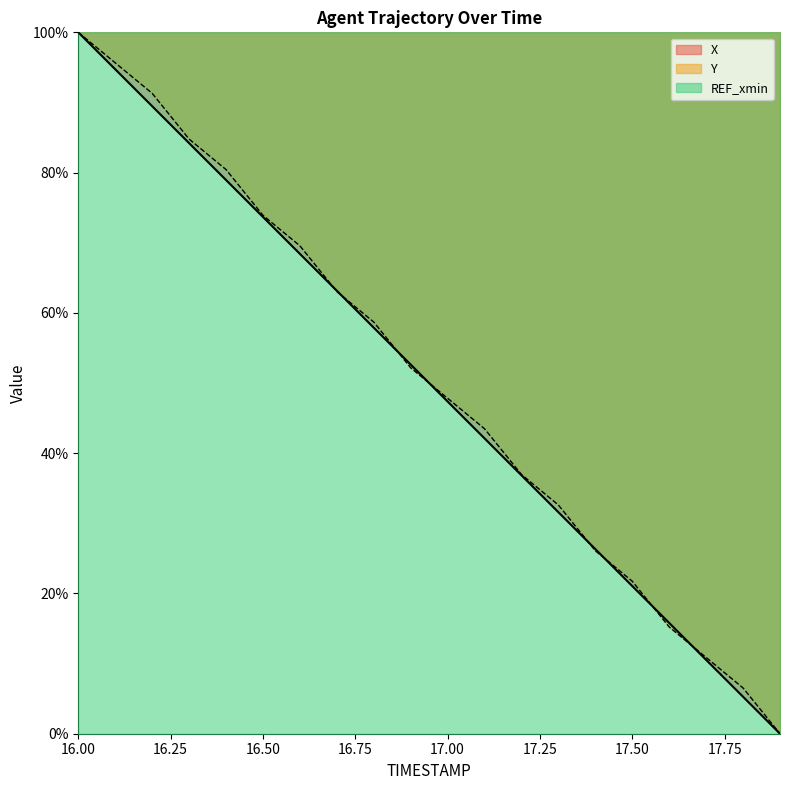

Which series changed the most between 17.1 and 17.5?

Y